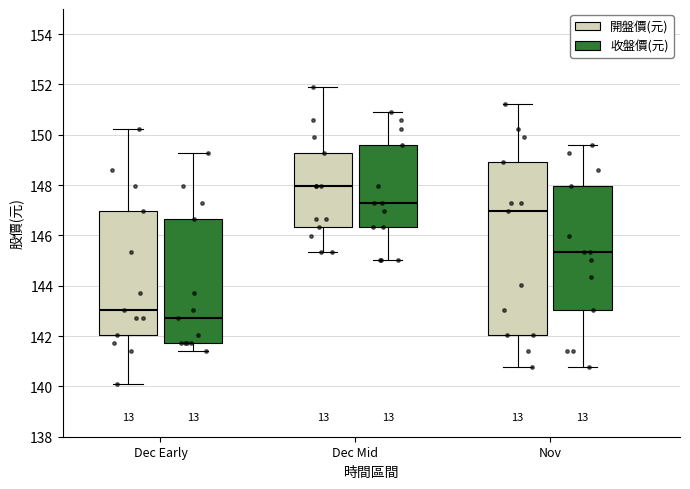

Where does the median line of the box for Dec Mid (收盤價(元)) sit on the y-axis? The values are not printed on the chart, so give them approximately, as read against the axis.

147.2